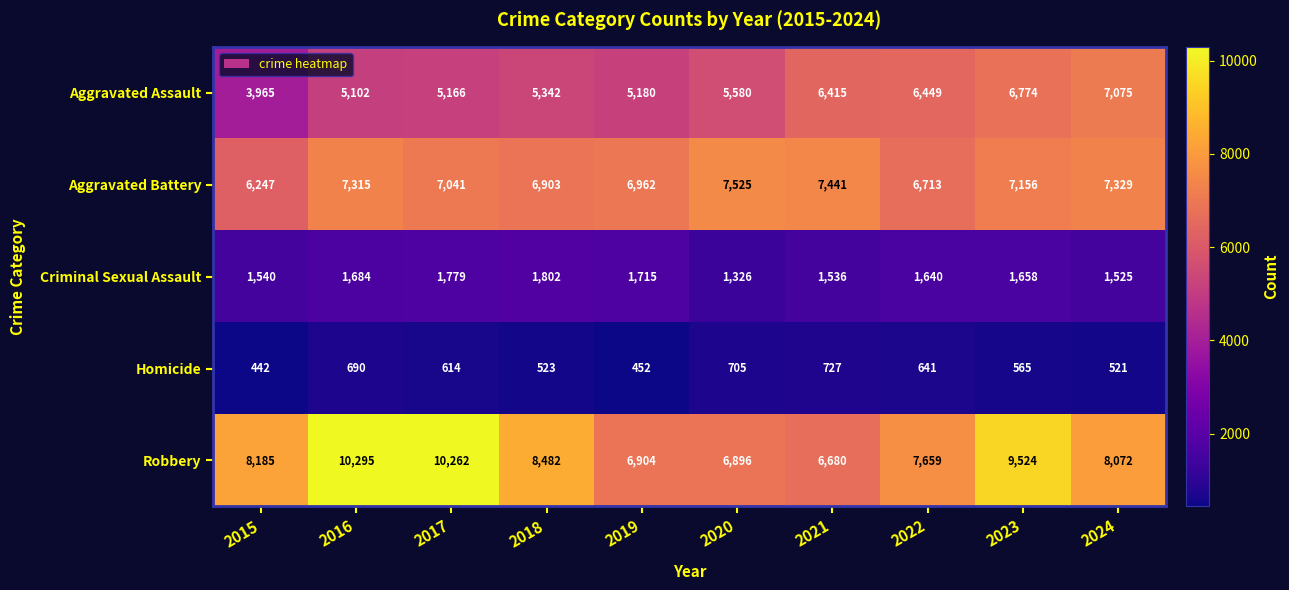

Rank the series at 2017 from lowest to highest value.

Homicide, Criminal Sexual Assault, Aggravated Assault, Aggravated Battery, Robbery